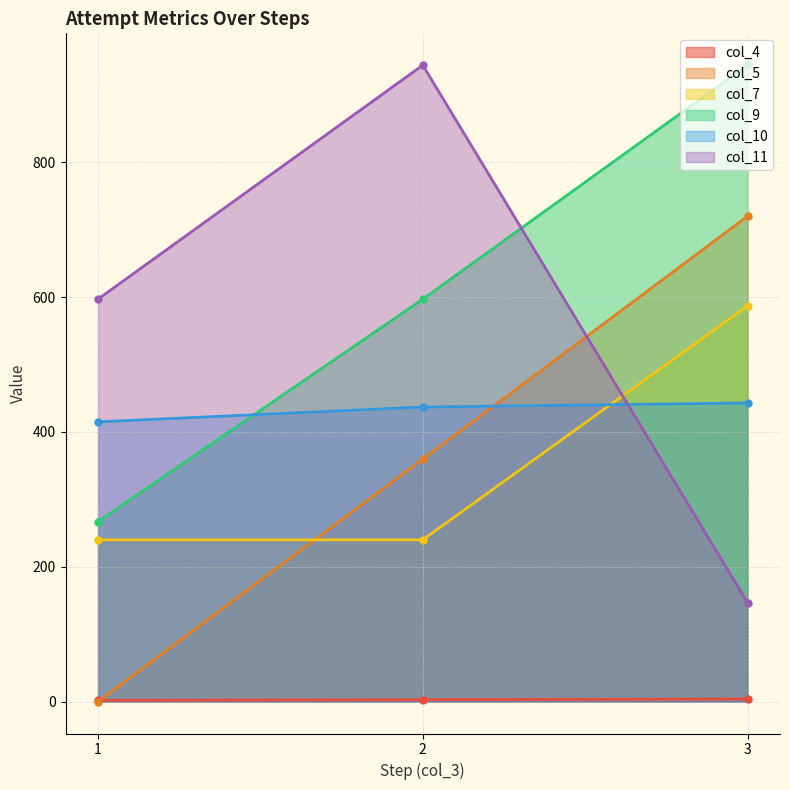

At 3, list the series in order from largest to smallest.

col_9, col_5, col_7, col_10, col_11, col_4